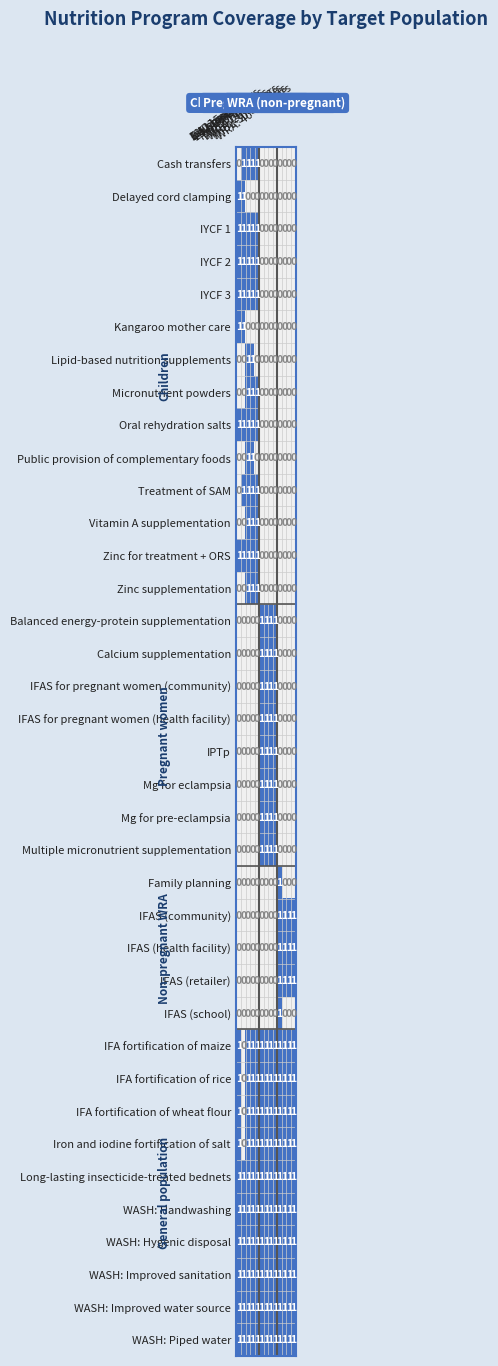

What is the sum of all IFAS (health facility) values?

4